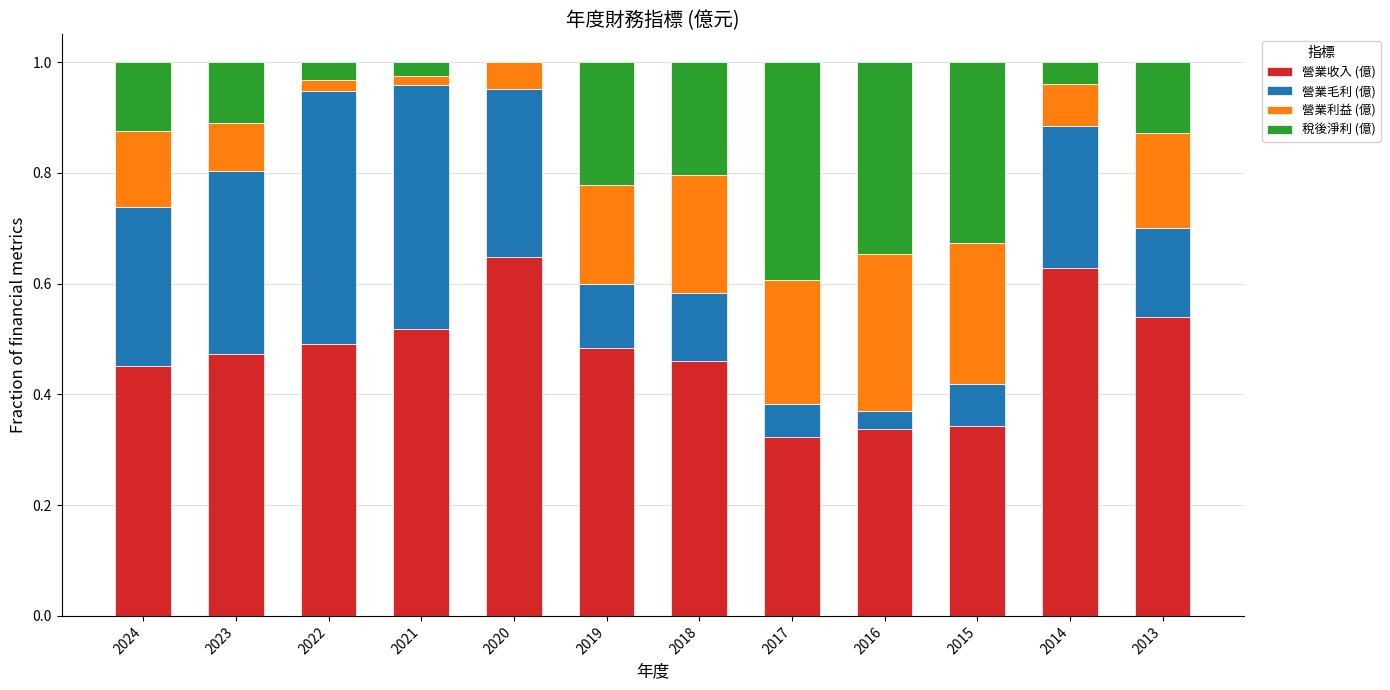

What is the total value across all series at 2018?

1.0